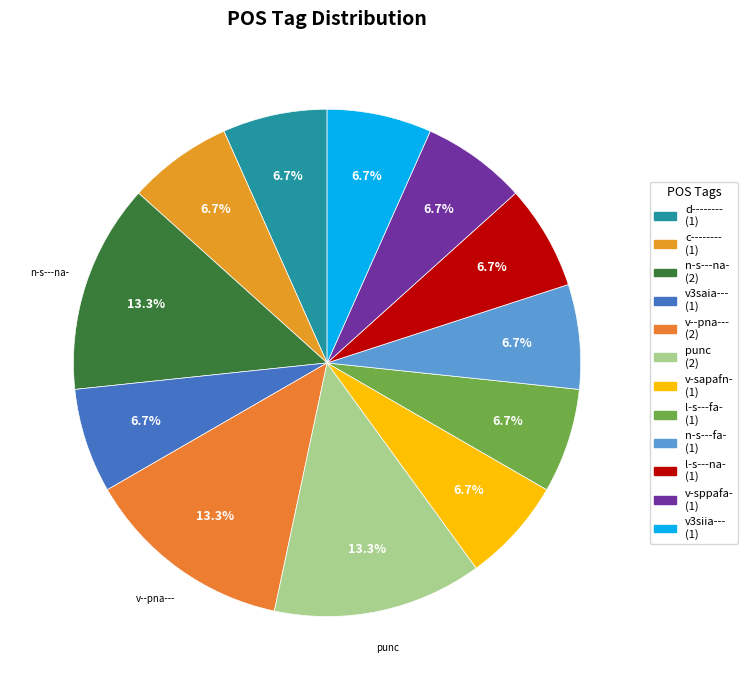

Count the number of slices in the pie.

12